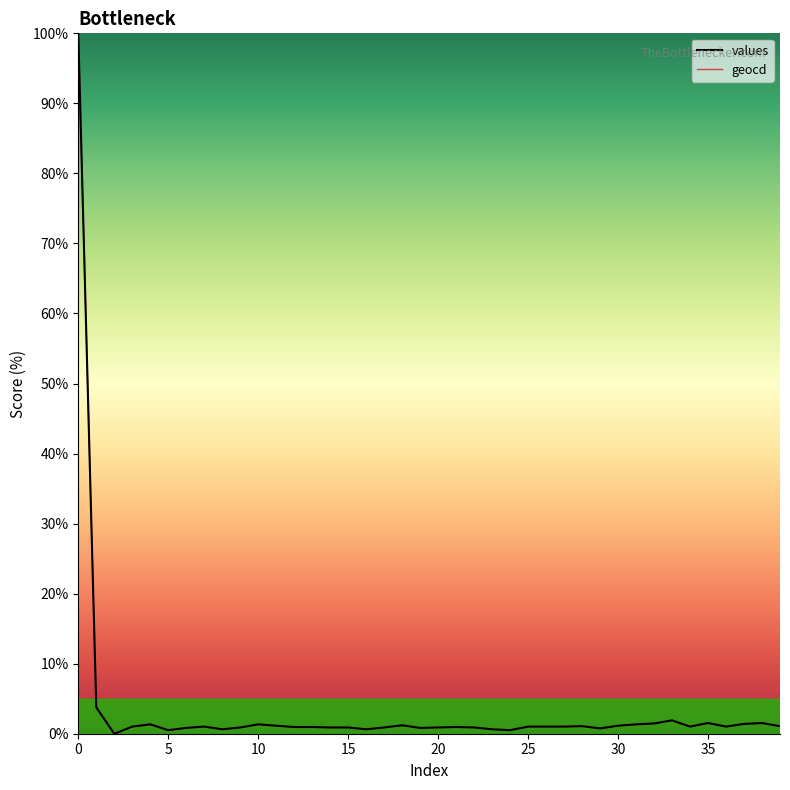

What is the maximum value shown in the chart?

100.0